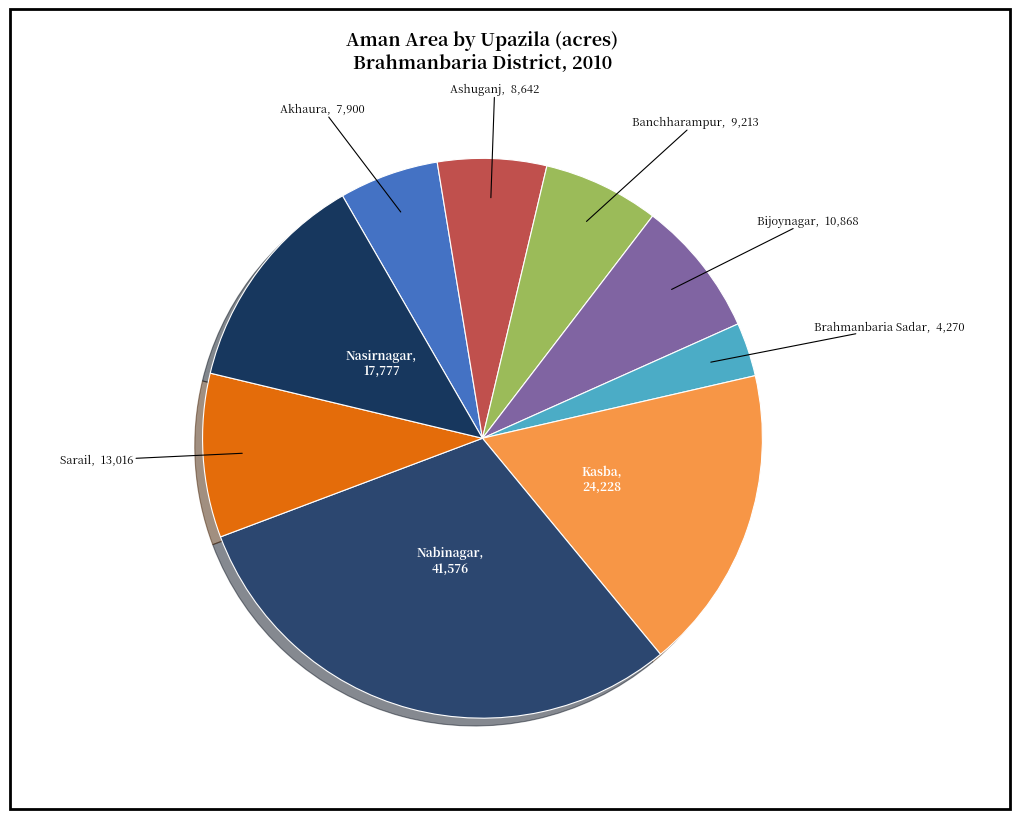

What is the largest slice in the pie chart?

Nabinagar